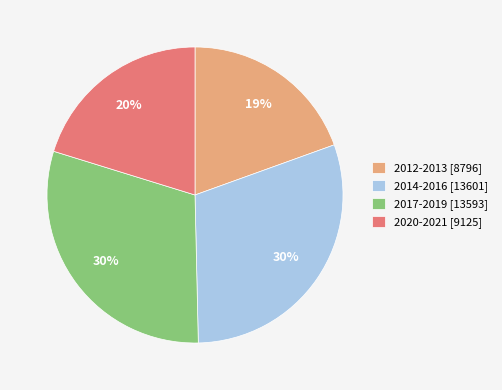

Which category has the smallest portion of the pie?

2012-2013 [8796]